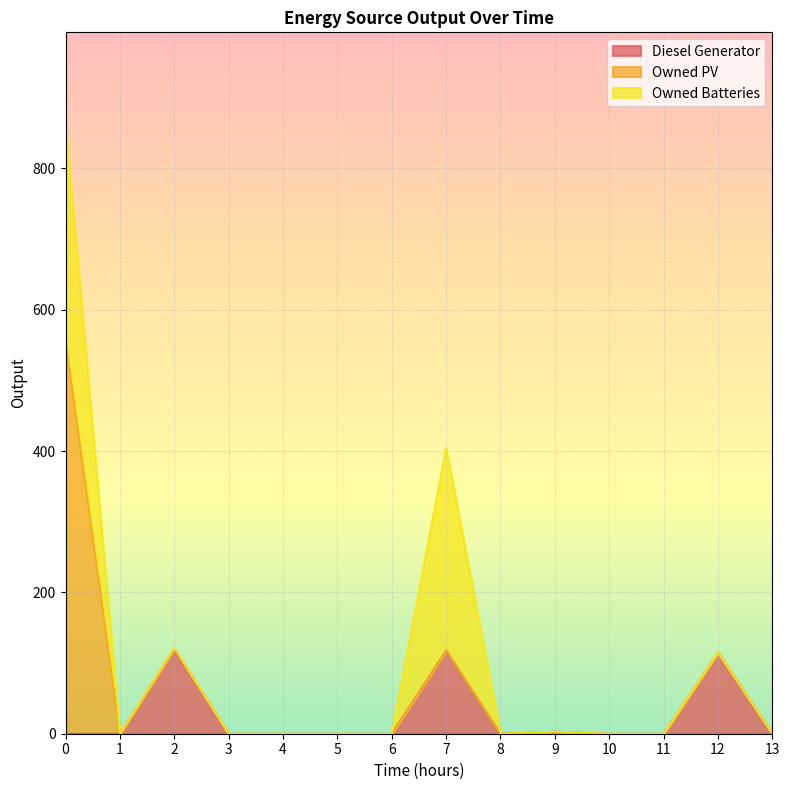

Reading right to left, extract all data points from this chart.

Diesel Generator: 0	115	0	0	3	0	118	0	0	0	0	120	0	0
Owned PV: 0	0	0	0	0	0	0	0	0	0	0	1	0	556
Owned Batteries: 0	0	0	0	0	0	287	0	0	0	0	0	0	307